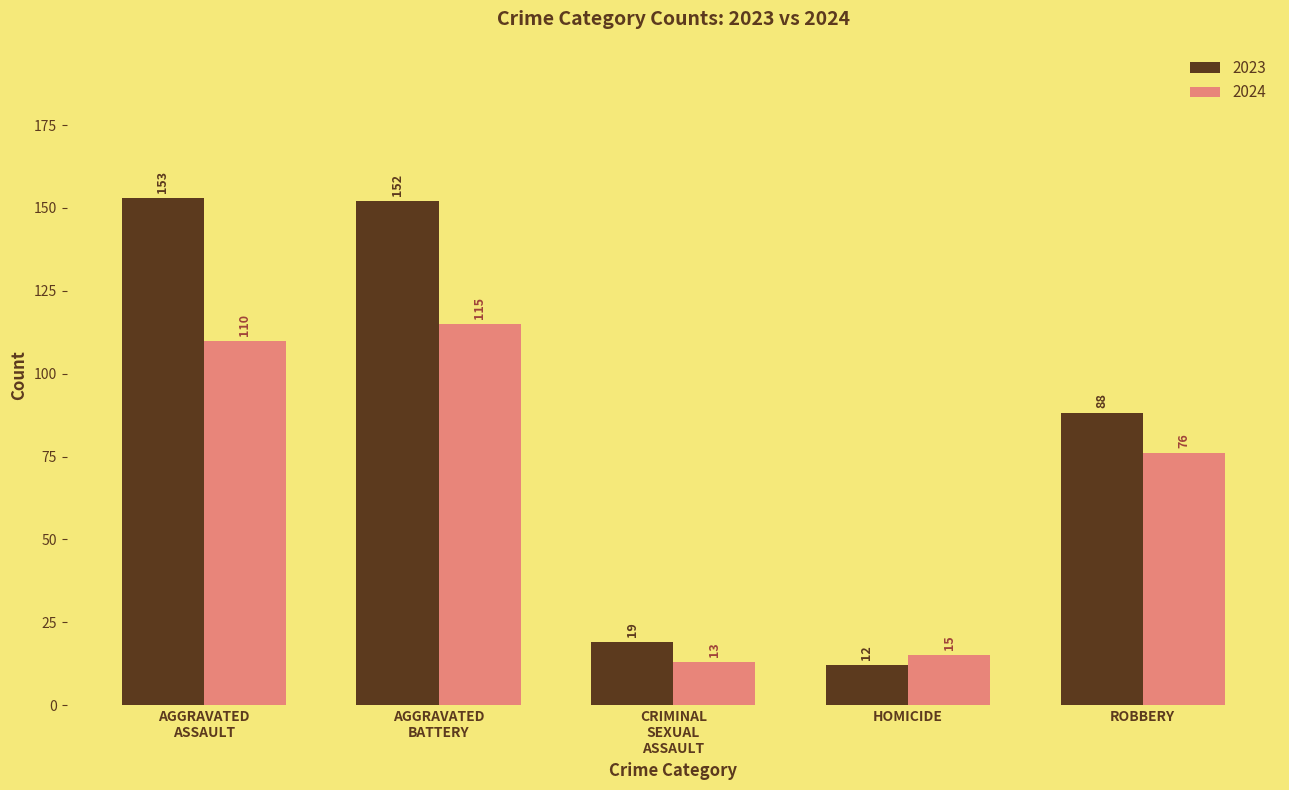

The 2023 series shows 116 at ROBBERY. True or false?

False